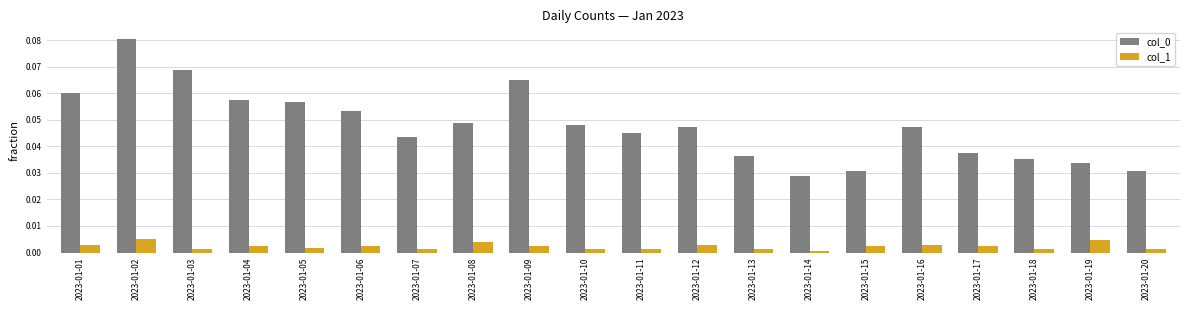

Which category has the highest value across all series?

2023-01-02